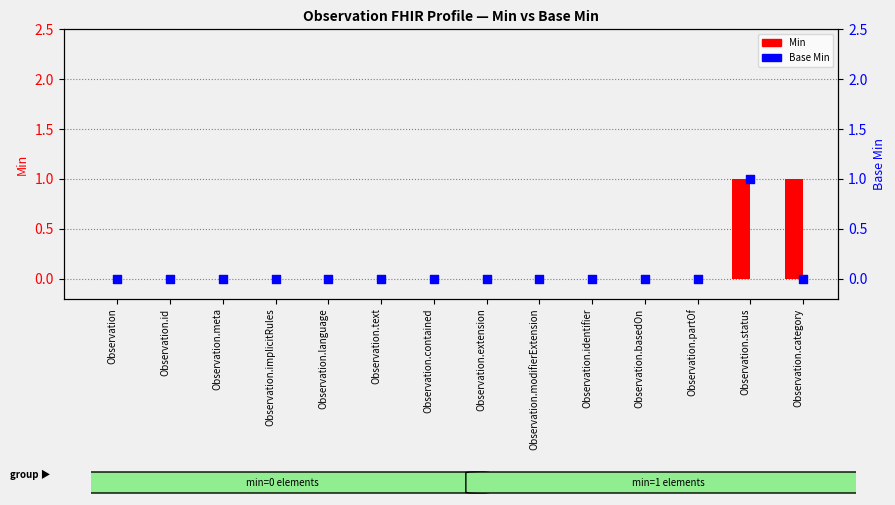

Which series reaches the minimum Y coordinate?

Min